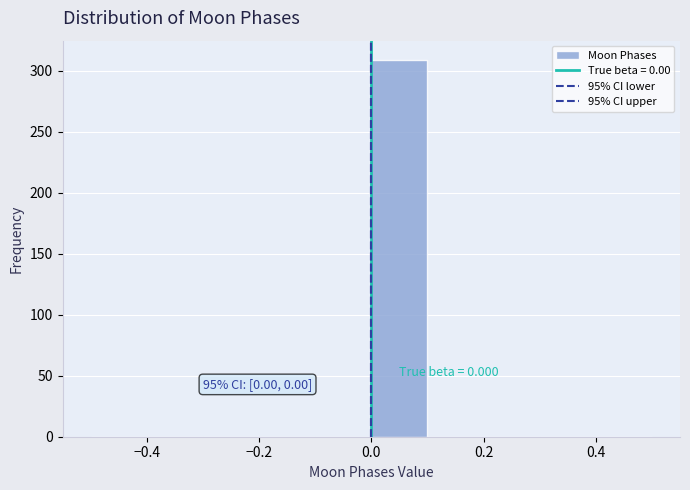

Which range on the x-axis has the tallest bar?

0.0 to 0.1